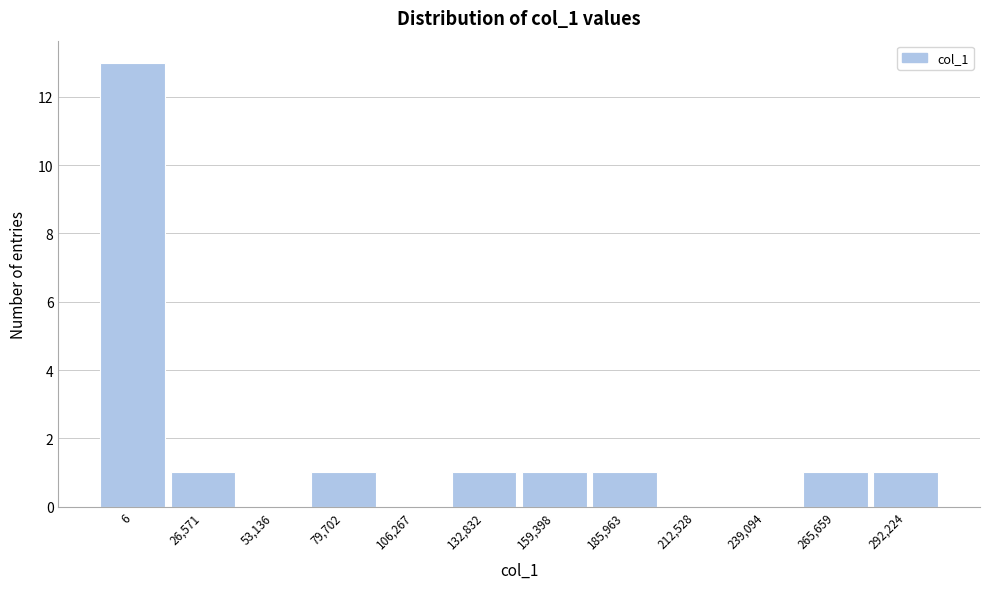

Reading right to left, what are all the values shown in this chart?

292,224=1	265,659=1	239,094=0	212,528=0	185,963=1	159,398=1	132,832=1	106,267=0	79,702=1	53,136=0	26,571=1	6=13